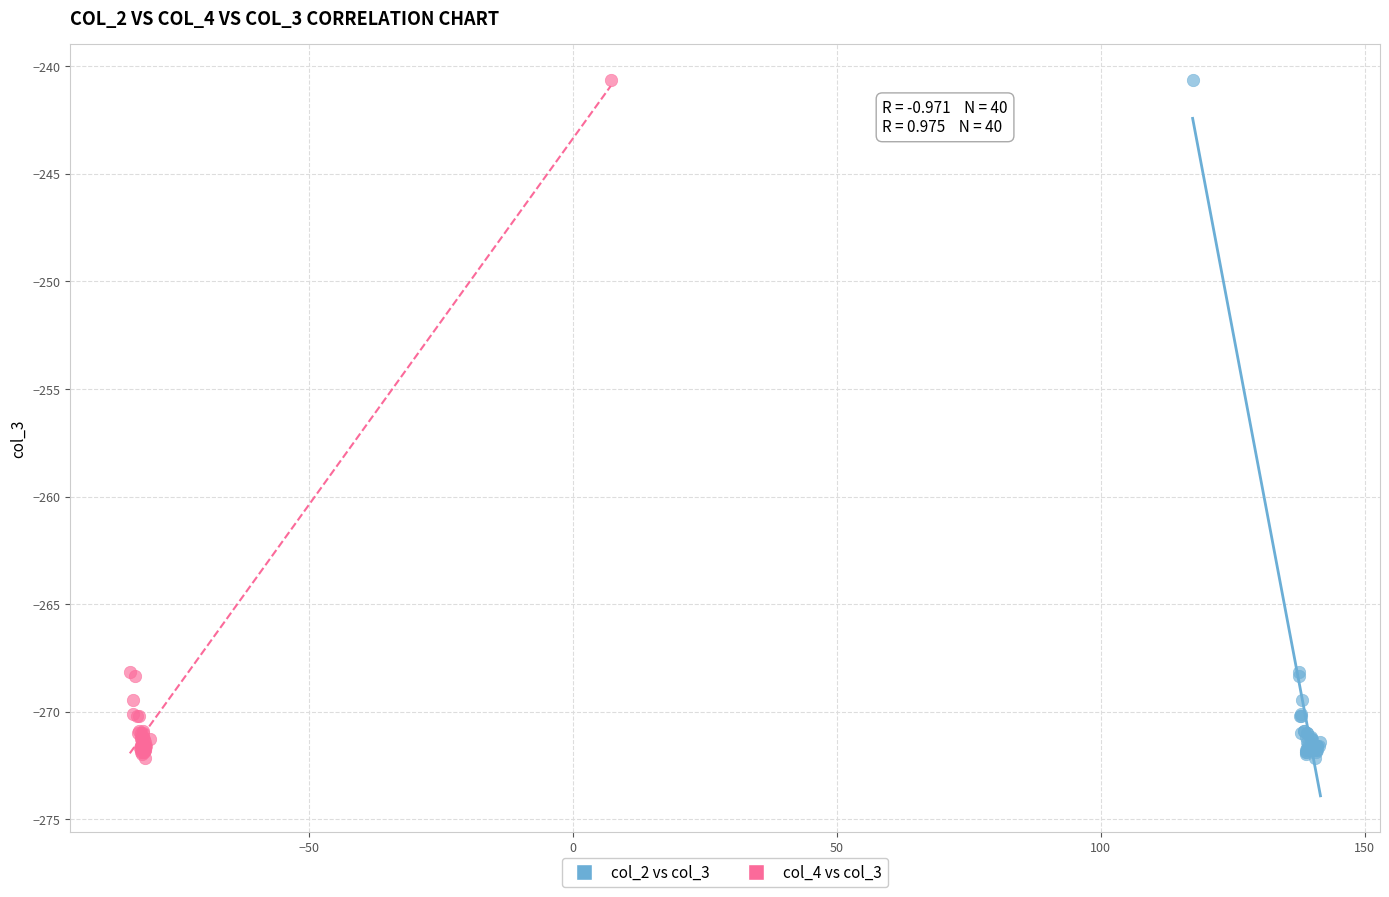

What are all the series names shown in the legend?

col_2 vs col_3, col_4 vs col_3